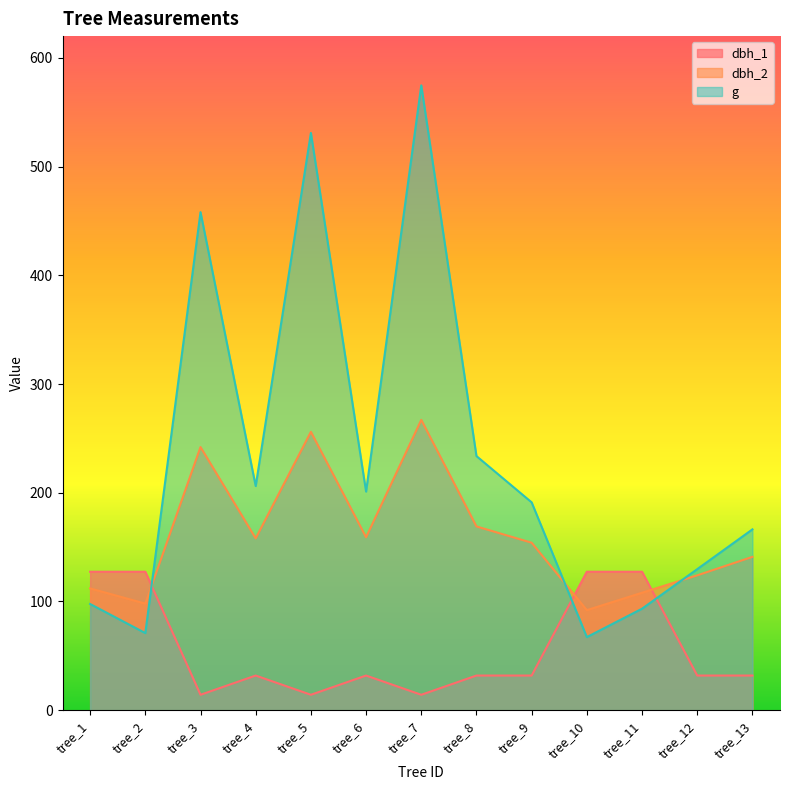

Which series has the widest spread of values?

g